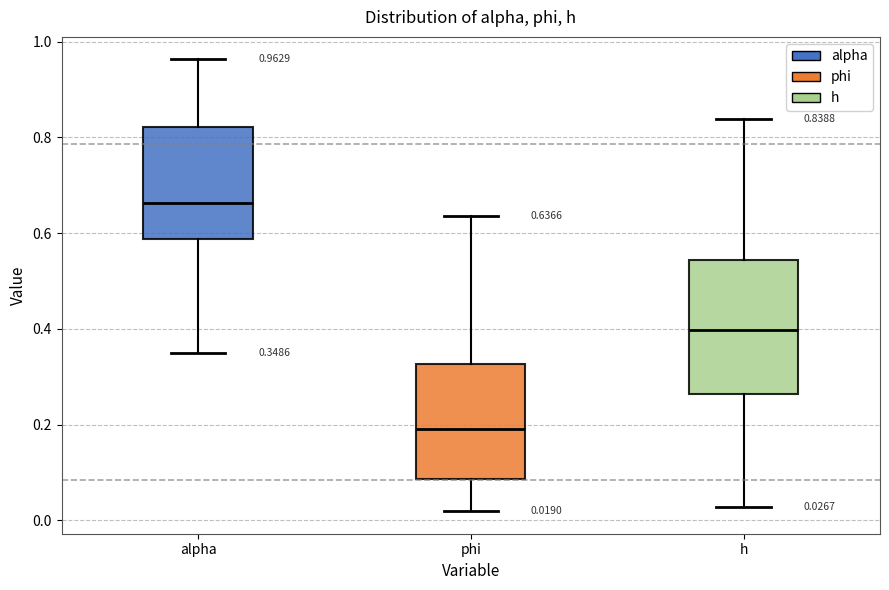

Comparing the boxes themselves (not the whiskers), which one is the tallest?

h